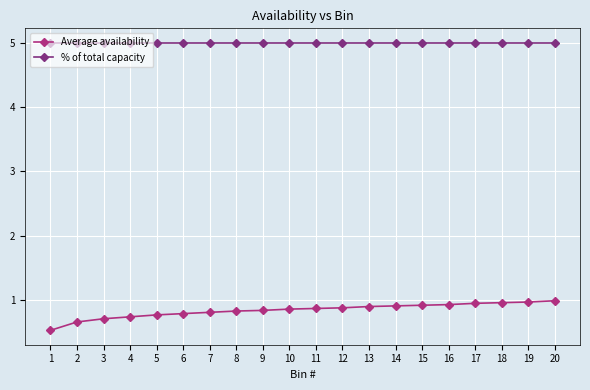

Does the chart have visible grid lines?

Yes